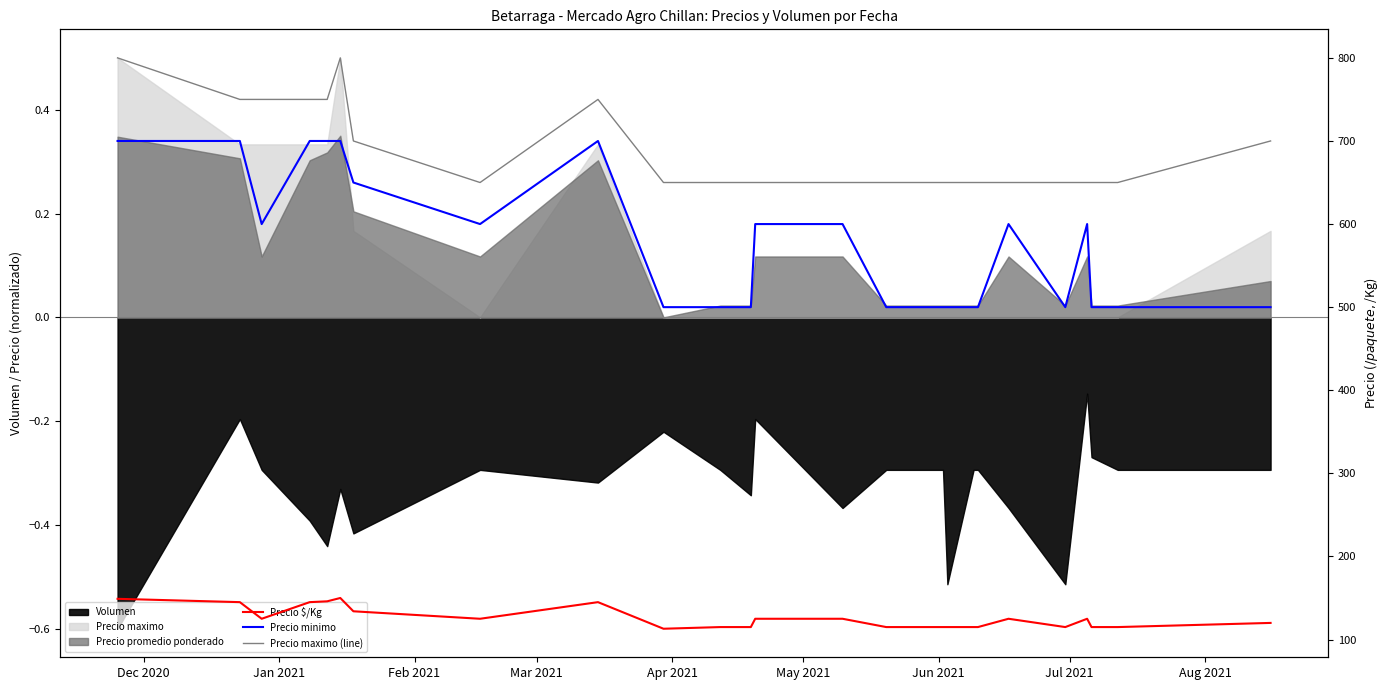

At which category is the sum across all series the highest?

May 2021